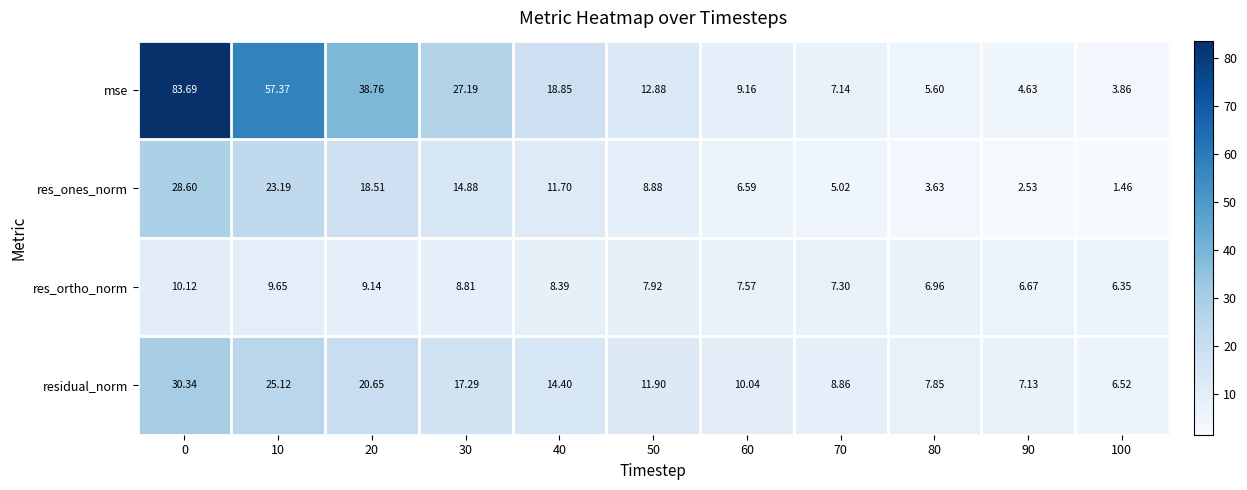

How many data points in mse are above 12?

6